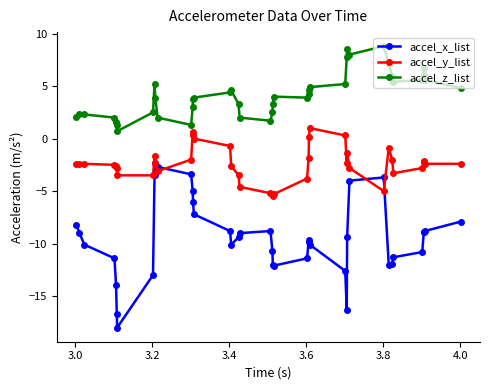

At how many categories does at least one series exceed -8?

40